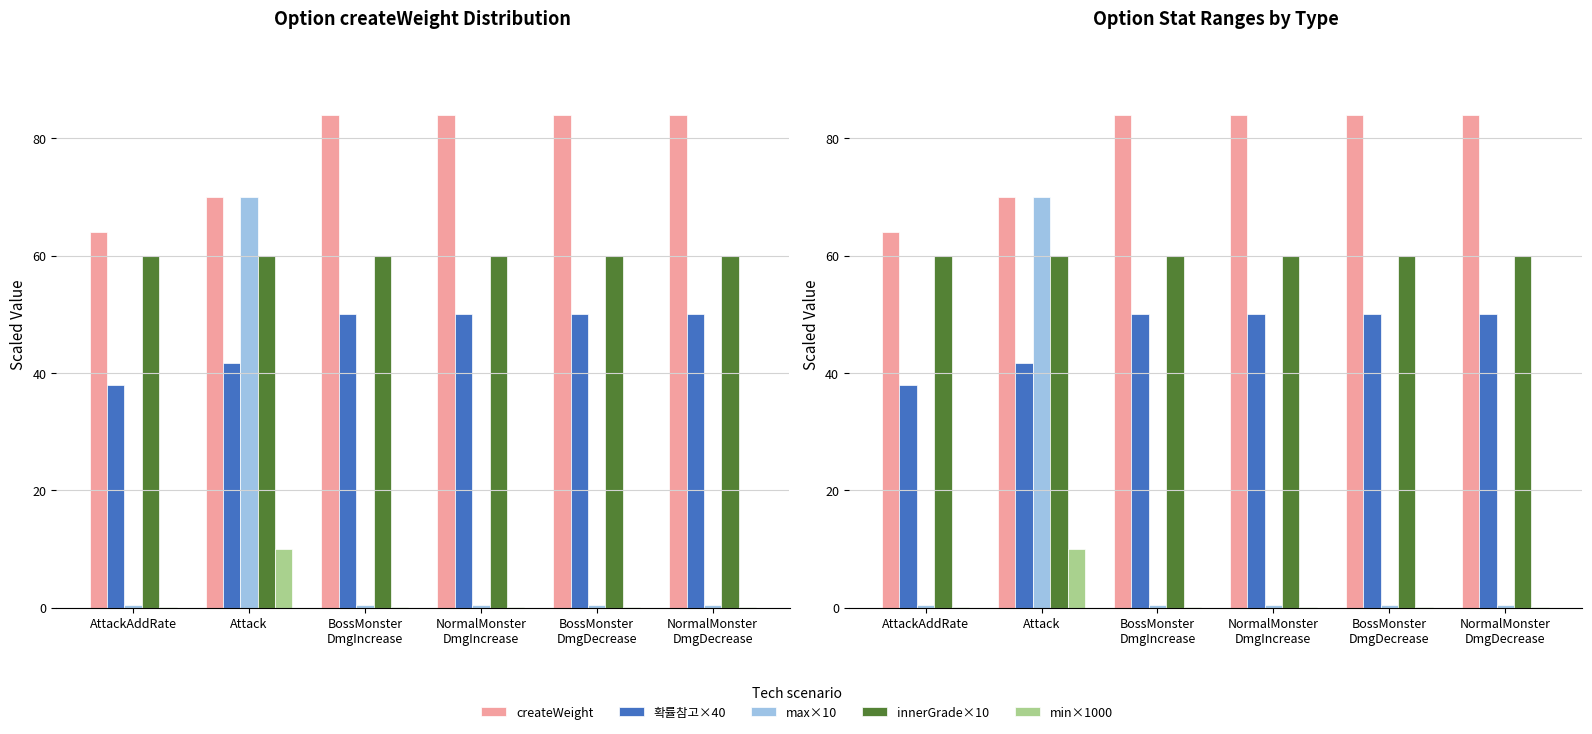

Between NormalMonster
DmgDecrease and NormalMonster
DmgIncrease, which is larger?

NormalMonster
DmgDecrease